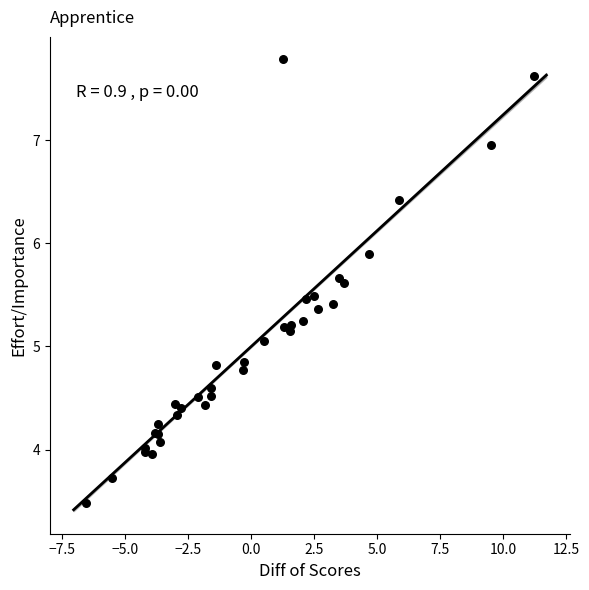

What Y value in the scatter plot is closest to 5?

5.1